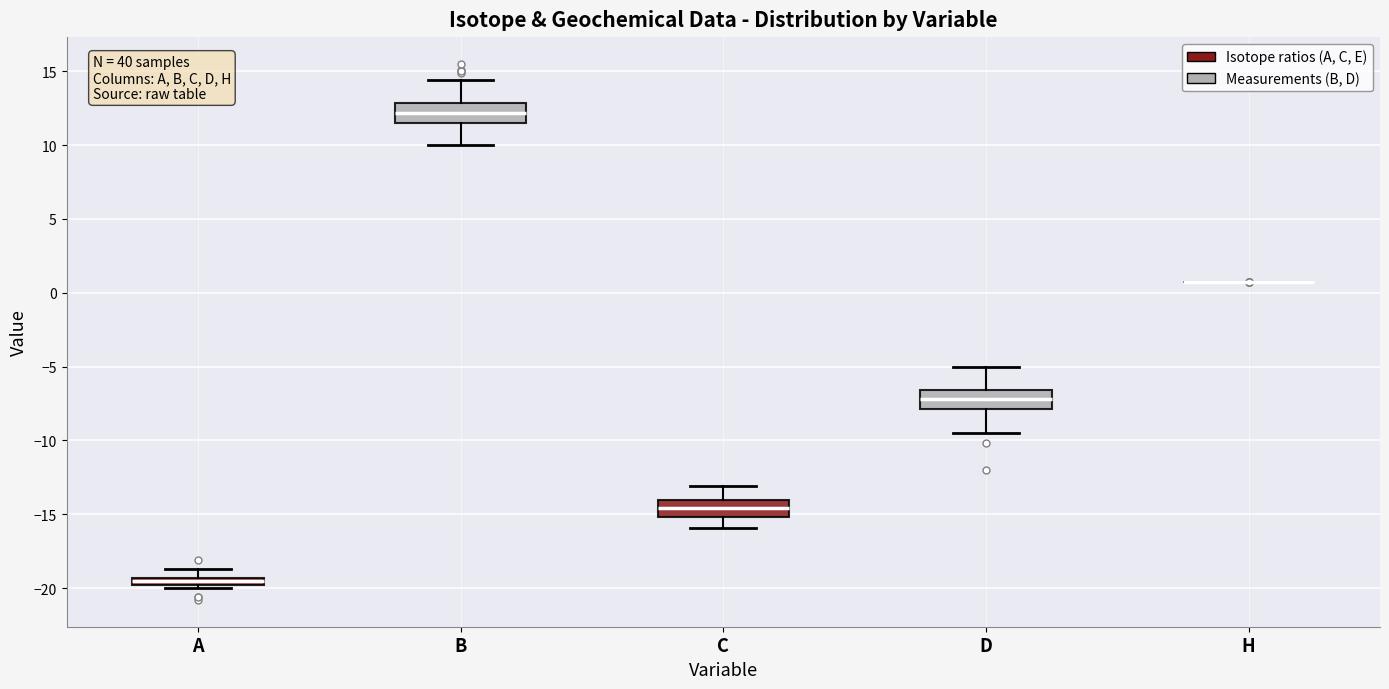

Where does the median line of the box for D sit on the y-axis? The values are not printed on the chart, so give them approximately, as read against the axis.

-7.0